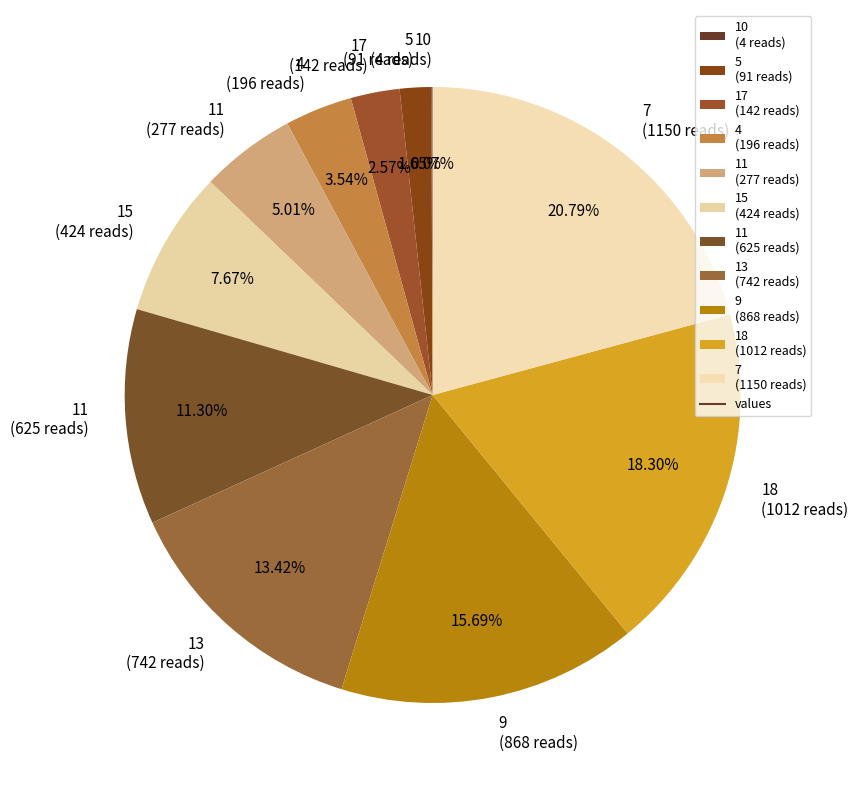

Combined, do 11 (625 reads) and 7 (1150 reads) account for over 50%?

No